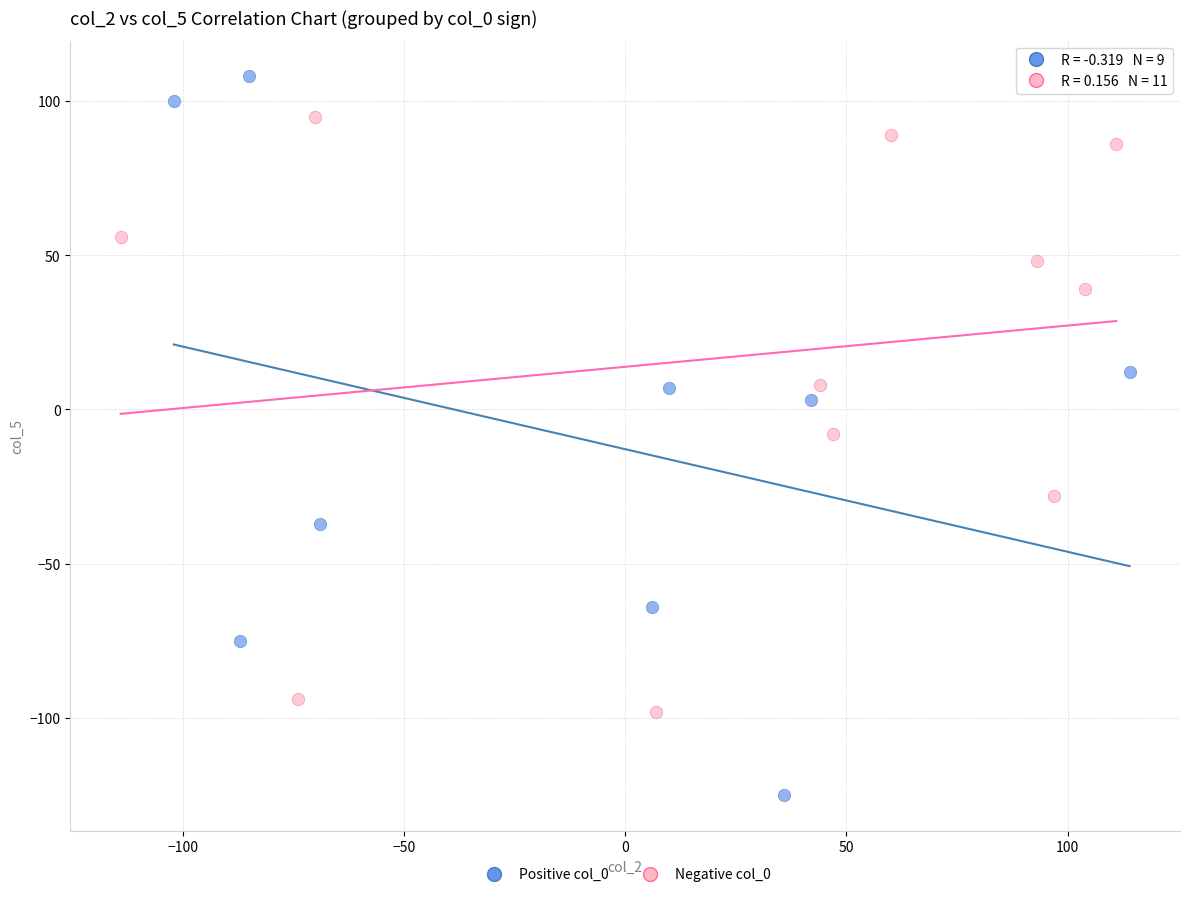

What are all the series names shown in the legend?

Positive col_0, Negative col_0